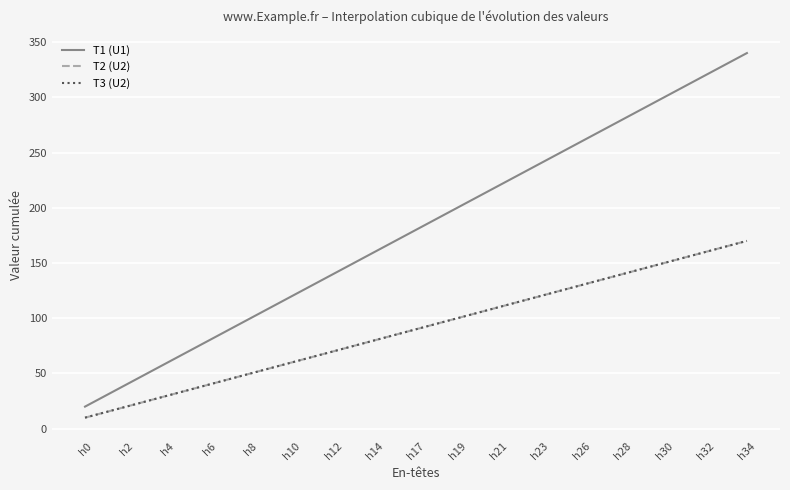

True or false: T2 (U2) and T1 (U1) cross at least once.

False